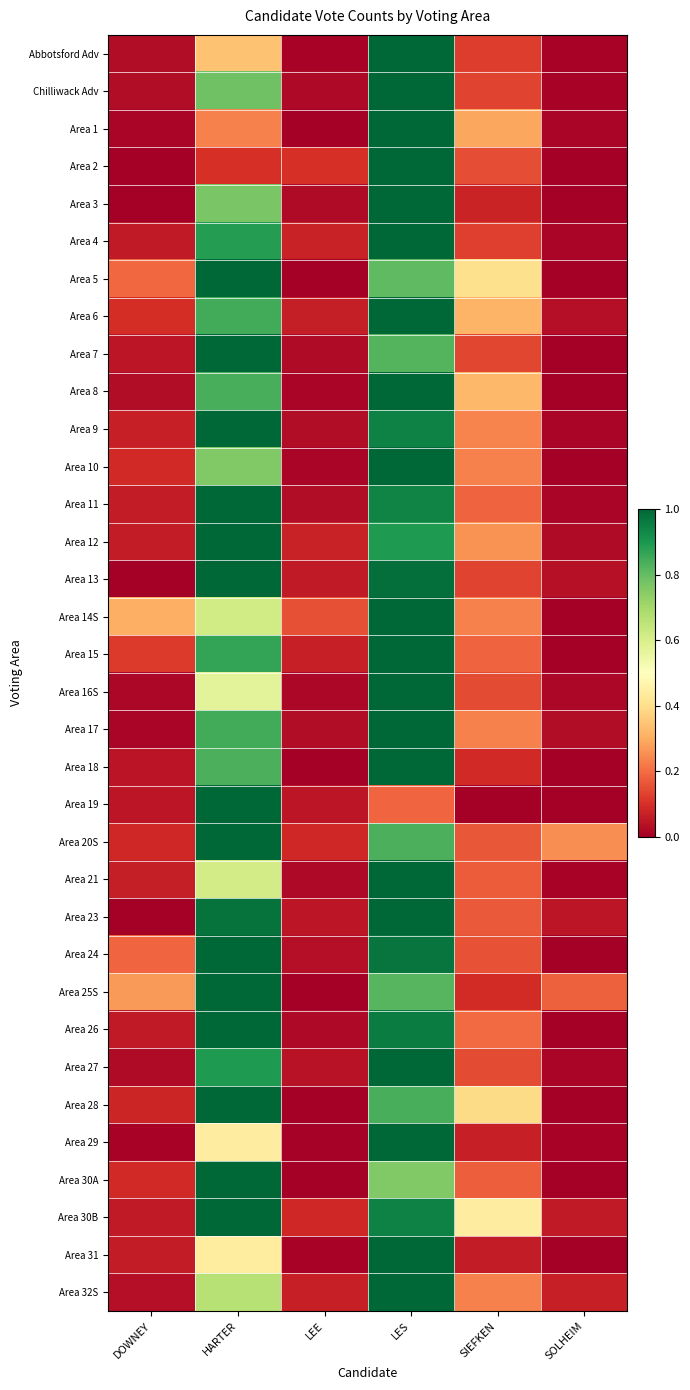

Reading left to right, what are all the values shown in this chart?

Abbotsford Adv: DOWNEY=0.0	HARTER=0.3	LEE=0.0	LES=1.0	SIEFKEN=0.1	SOLHEIM=0.0
Chilliwack Adv: DOWNEY=0.0	HARTER=0.8	LEE=0.0	LES=1.0	SIEFKEN=0.1	SOLHEIM=0.0
Area 1: DOWNEY=0.0	HARTER=0.2	LEE=0.0	LES=1.0	SIEFKEN=0.3	SOLHEIM=0.0
Area 2: DOWNEY=0.0	HARTER=0.1	LEE=0.1	LES=1.0	SIEFKEN=0.1	SOLHEIM=0.0
Area 3: DOWNEY=0.0	HARTER=0.8	LEE=0.0	LES=1.0	SIEFKEN=0.1	SOLHEIM=0.0
Area 4: DOWNEY=0.1	HARTER=0.9	LEE=0.1	LES=1.0	SIEFKEN=0.1	SOLHEIM=0.0
Area 5: DOWNEY=0.2	HARTER=1.0	LEE=0.0	LES=0.8	SIEFKEN=0.4	SOLHEIM=0.0
Area 6: DOWNEY=0.1	HARTER=0.8	LEE=0.1	LES=1.0	SIEFKEN=0.3	SOLHEIM=0.0
Area 7: DOWNEY=0.1	HARTER=1.0	LEE=0.0	LES=0.8	SIEFKEN=0.1	SOLHEIM=0.0
Area 8: DOWNEY=0.0	HARTER=0.8	LEE=0.0	LES=1.0	SIEFKEN=0.3	SOLHEIM=0.0
Area 9: DOWNEY=0.1	HARTER=1.0	LEE=0.0	LES=0.9	SIEFKEN=0.2	SOLHEIM=0.0
Area 10: DOWNEY=0.1	HARTER=0.8	LEE=0.0	LES=1.0	SIEFKEN=0.2	SOLHEIM=0.0
Area 11: DOWNEY=0.1	HARTER=1.0	LEE=0.0	LES=0.9	SIEFKEN=0.2	SOLHEIM=0.0
Area 12: DOWNEY=0.1	HARTER=1.0	LEE=0.1	LES=0.9	SIEFKEN=0.3	SOLHEIM=0.0
Area 13: DOWNEY=0.0	HARTER=1.0	LEE=0.1	LES=1.0	SIEFKEN=0.1	SOLHEIM=0.0
Area 14S: DOWNEY=0.3	HARTER=0.6	LEE=0.2	LES=1.0	SIEFKEN=0.2	SOLHEIM=0.0
Area 15: DOWNEY=0.1	HARTER=0.9	LEE=0.1	LES=1.0	SIEFKEN=0.2	SOLHEIM=0.0
Area 16S: DOWNEY=0.0	HARTER=0.6	LEE=0.0	LES=1.0	SIEFKEN=0.1	SOLHEIM=0.0
Area 17: DOWNEY=0.0	HARTER=0.8	LEE=0.0	LES=1.0	SIEFKEN=0.2	SOLHEIM=0.0
Area 18: DOWNEY=0.0	HARTER=0.8	LEE=0.0	LES=1.0	SIEFKEN=0.1	SOLHEIM=0.0
Area 19: DOWNEY=0.0	HARTER=1.0	LEE=0.0	LES=0.2	SIEFKEN=0.0	SOLHEIM=0.0
Area 20S: DOWNEY=0.1	HARTER=1.0	LEE=0.1	LES=0.8	SIEFKEN=0.2	SOLHEIM=0.2
Area 21: DOWNEY=0.1	HARTER=0.6	LEE=0.0	LES=1.0	SIEFKEN=0.2	SOLHEIM=0.0
Area 23: DOWNEY=0.0	HARTER=1.0	LEE=0.0	LES=1.0	SIEFKEN=0.2	SOLHEIM=0.0
Area 24: DOWNEY=0.2	HARTER=1.0	LEE=0.0	LES=1.0	SIEFKEN=0.2	SOLHEIM=0.0
Area 25S: DOWNEY=0.3	HARTER=1.0	LEE=0.0	LES=0.8	SIEFKEN=0.1	SOLHEIM=0.2
Area 26: DOWNEY=0.1	HARTER=1.0	LEE=0.0	LES=1.0	SIEFKEN=0.2	SOLHEIM=0.0
Area 27: DOWNEY=0.0	HARTER=0.9	LEE=0.0	LES=1.0	SIEFKEN=0.1	SOLHEIM=0.0
Area 28: DOWNEY=0.1	HARTER=1.0	LEE=0.0	LES=0.8	SIEFKEN=0.4	SOLHEIM=0.0
Area 29: DOWNEY=0.0	HARTER=0.4	LEE=0.0	LES=1.0	SIEFKEN=0.1	SOLHEIM=0.0
Area 30A: DOWNEY=0.1	HARTER=1.0	LEE=0.0	LES=0.8	SIEFKEN=0.2	SOLHEIM=0.0
Area 30B: DOWNEY=0.1	HARTER=1.0	LEE=0.1	LES=0.9	SIEFKEN=0.4	SOLHEIM=0.1
Area 31: DOWNEY=0.1	HARTER=0.4	LEE=0.0	LES=1.0	SIEFKEN=0.1	SOLHEIM=0.0
Area 32S: DOWNEY=0.0	HARTER=0.7	LEE=0.1	LES=1.0	SIEFKEN=0.2	SOLHEIM=0.1